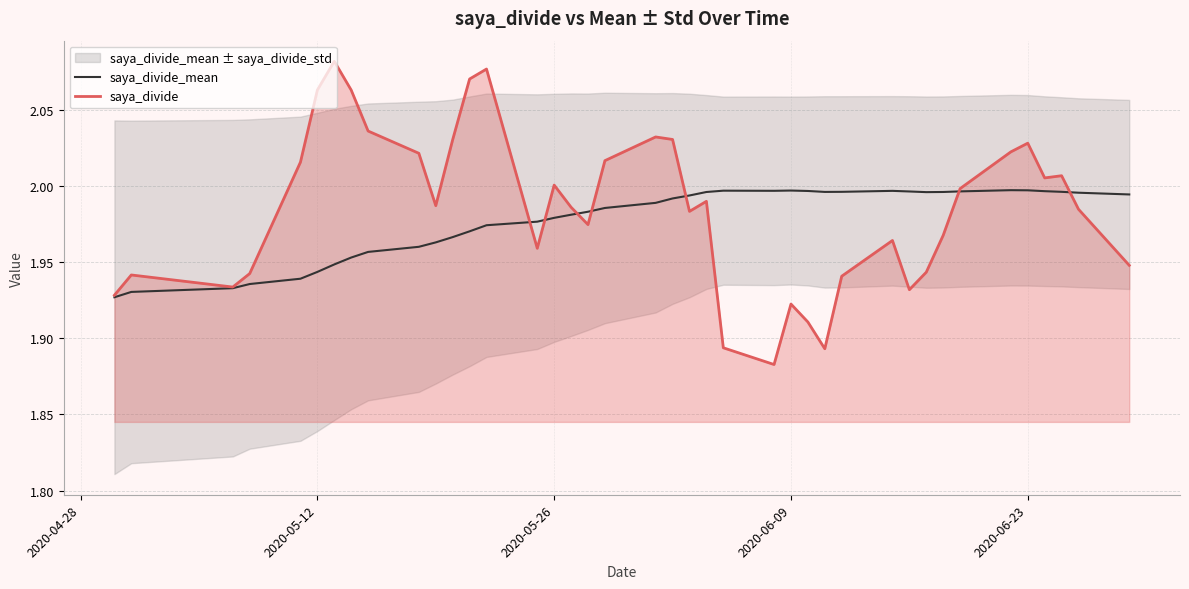

At 2020-06-09, list the series in order from largest to smallest.

saya_divide_mean, saya_divide